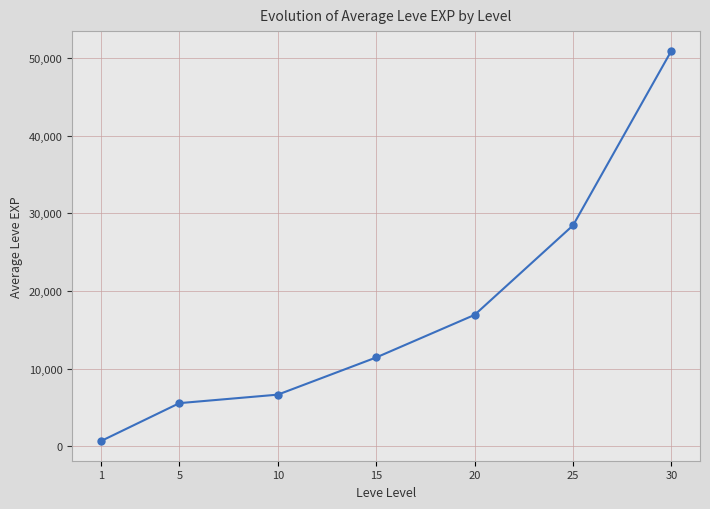

Does the chart display data point markers on the line(s)?

Yes